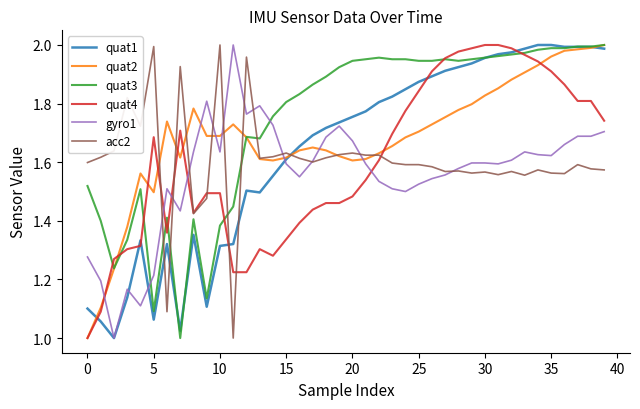

Which series has the largest total across all categories?

quat3